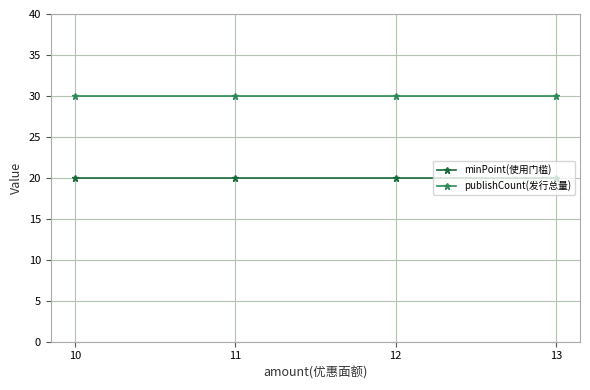

Rank the series at 11 from highest to lowest value.

publishCount(发行总量), minPoint(使用门槛)